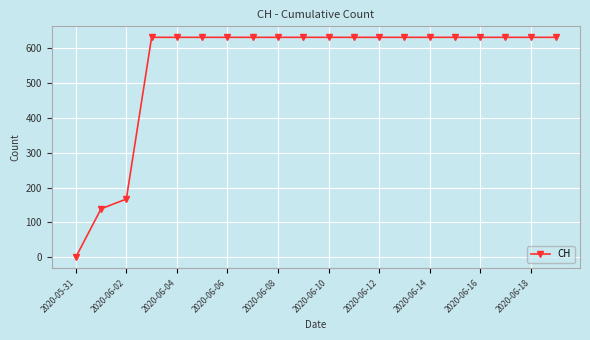

What is the sum of all values?

11033